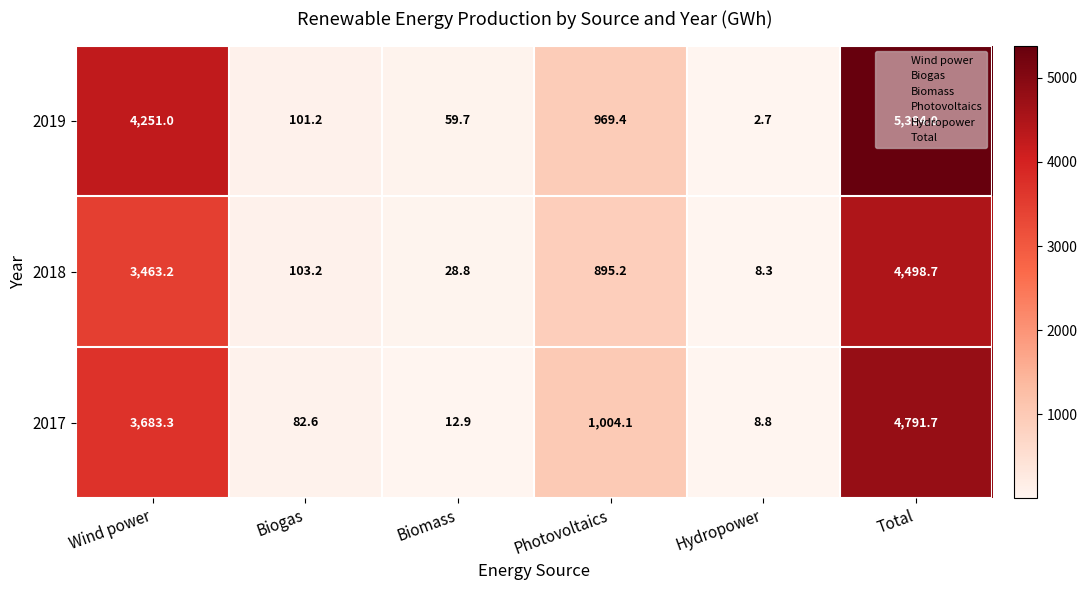

How many data points does each series have?

6